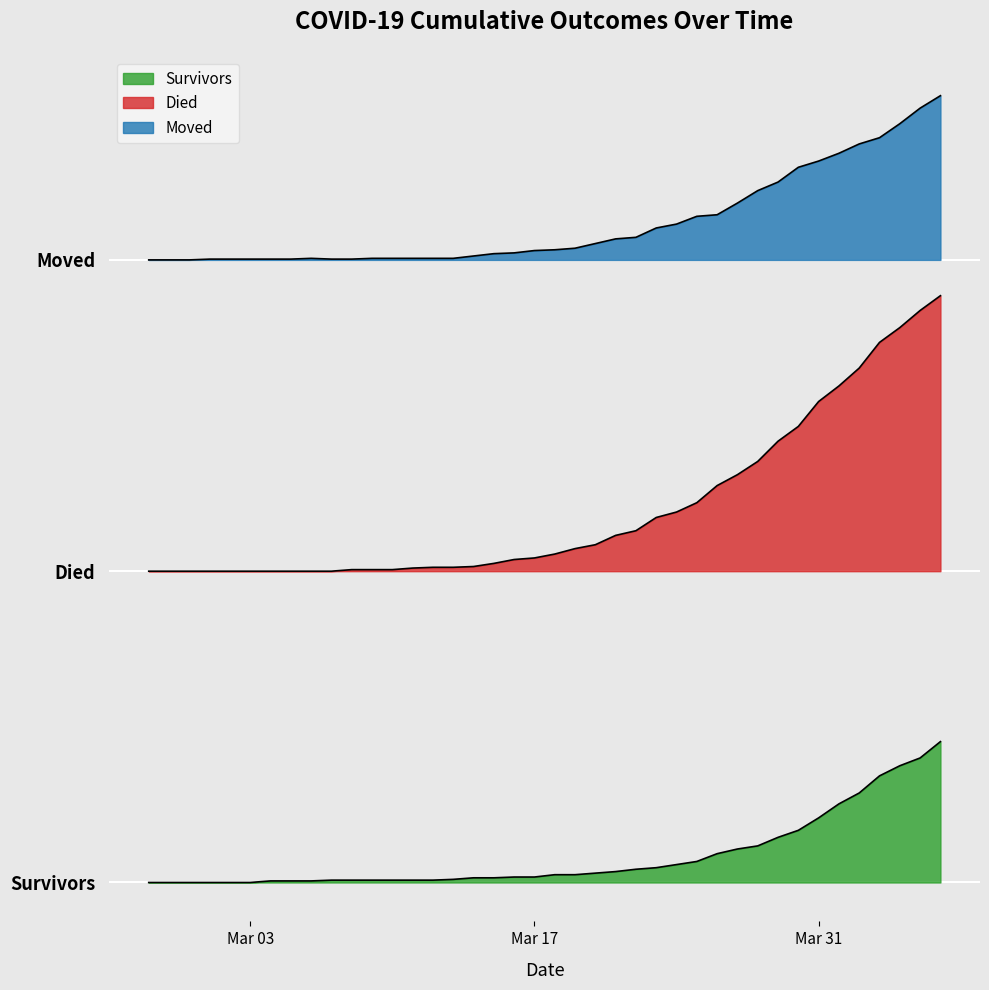

True or false: died and moved intersect in this chart.

False